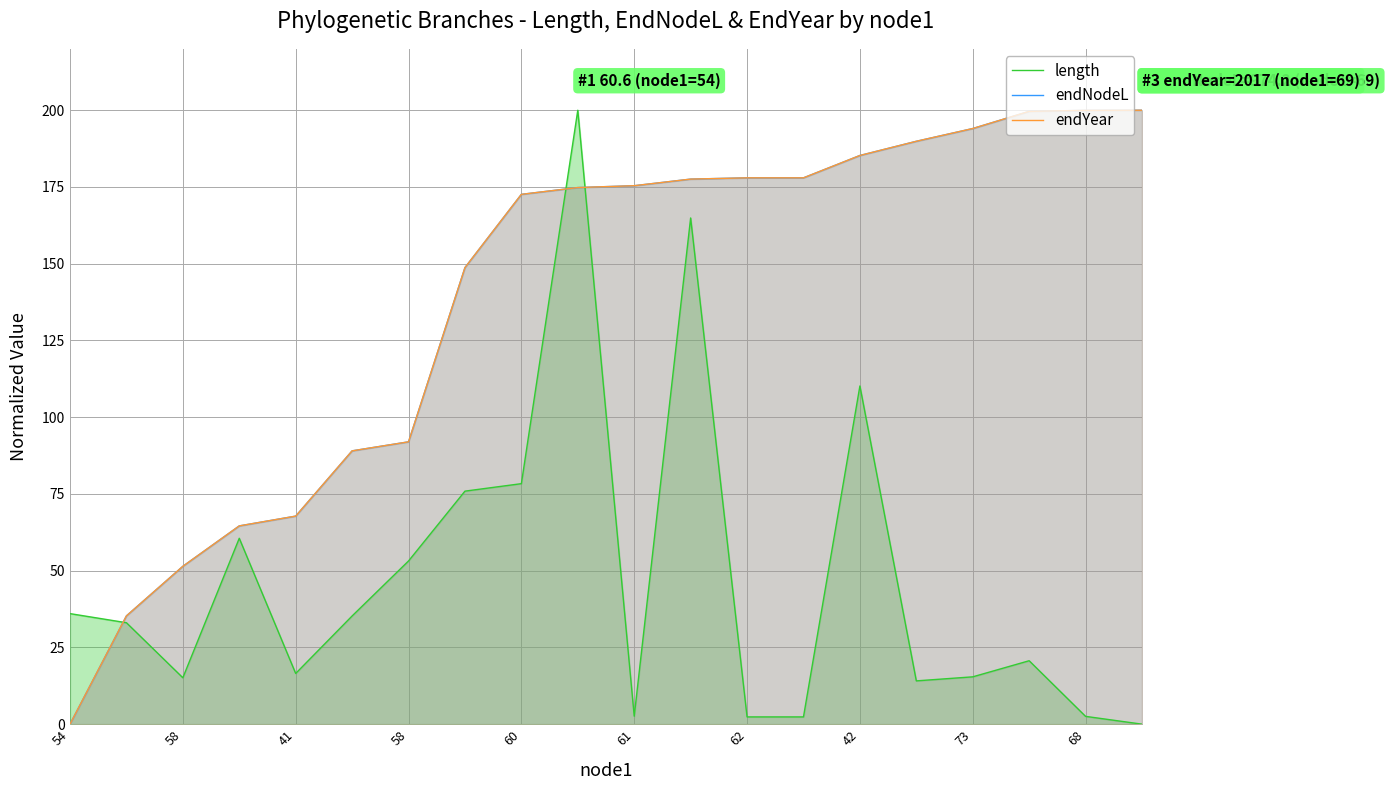

List the series in order of their peak value, highest first.

length, endNodeL, endYear